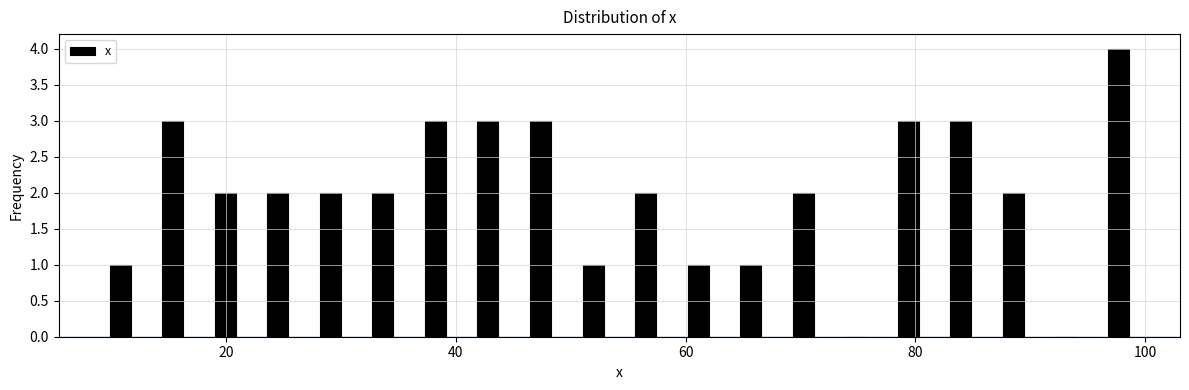

Around what value on the x-axis is the tallest bar? Give the approximate position of its centre, as read against the axis.

98